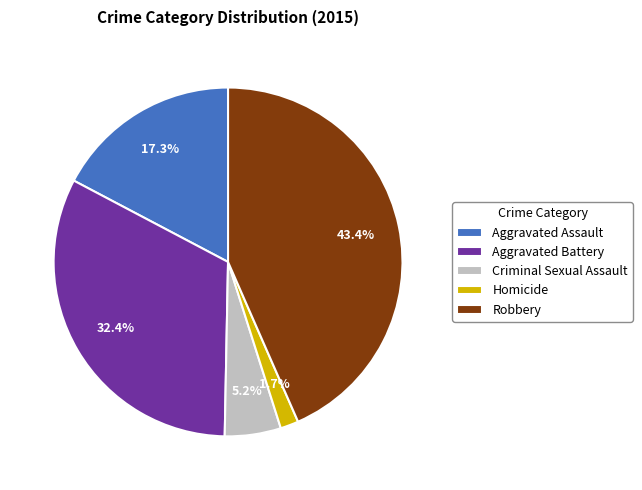

Count the number of slices in the pie.

5